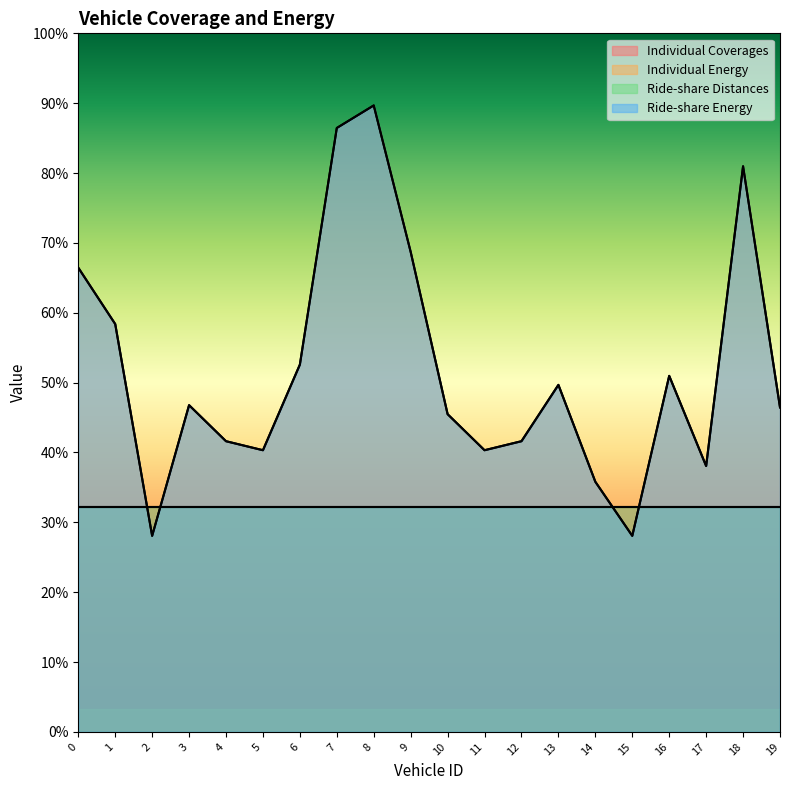

True or false: Ride-share Energy and Individual Energy cross at least once.

False